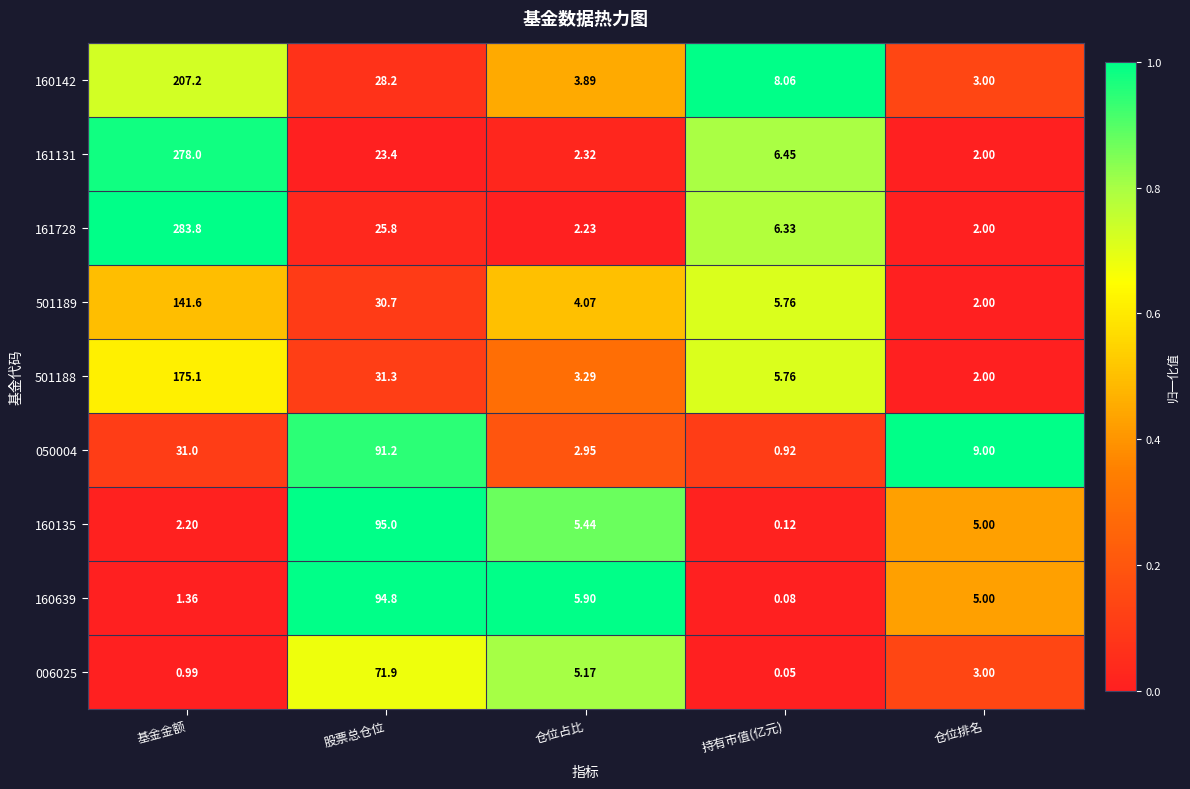

At which category is the sum across all series the highest?

基金金额